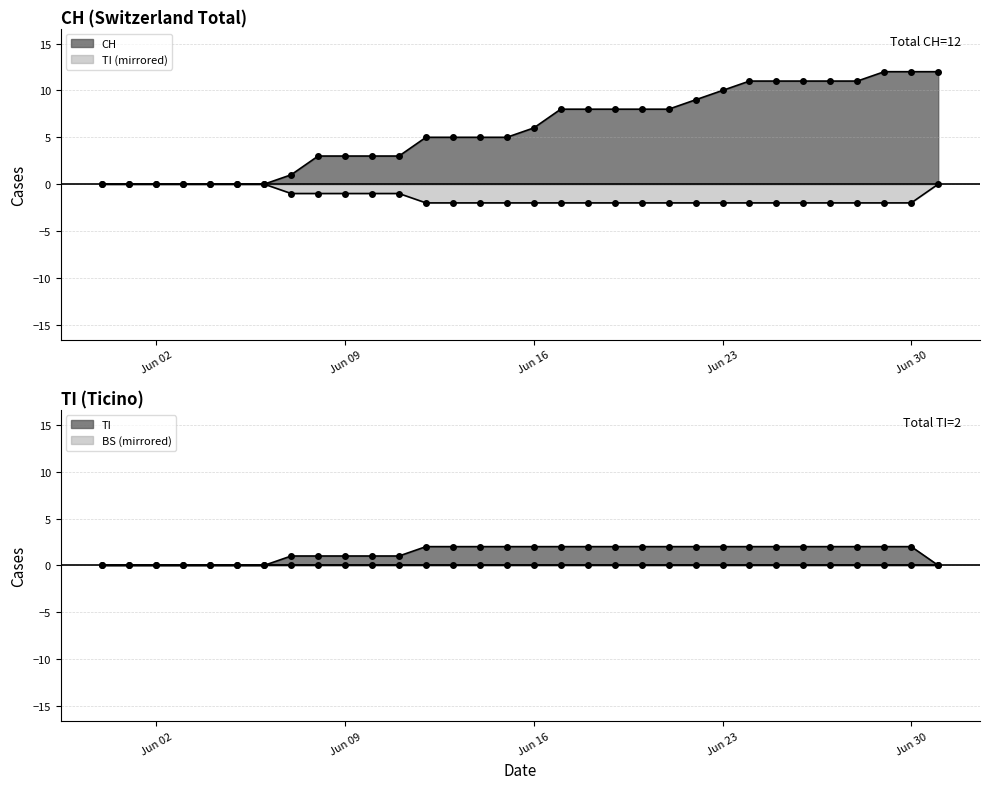

What is the label of the 13th point from the right?

2020-06-19